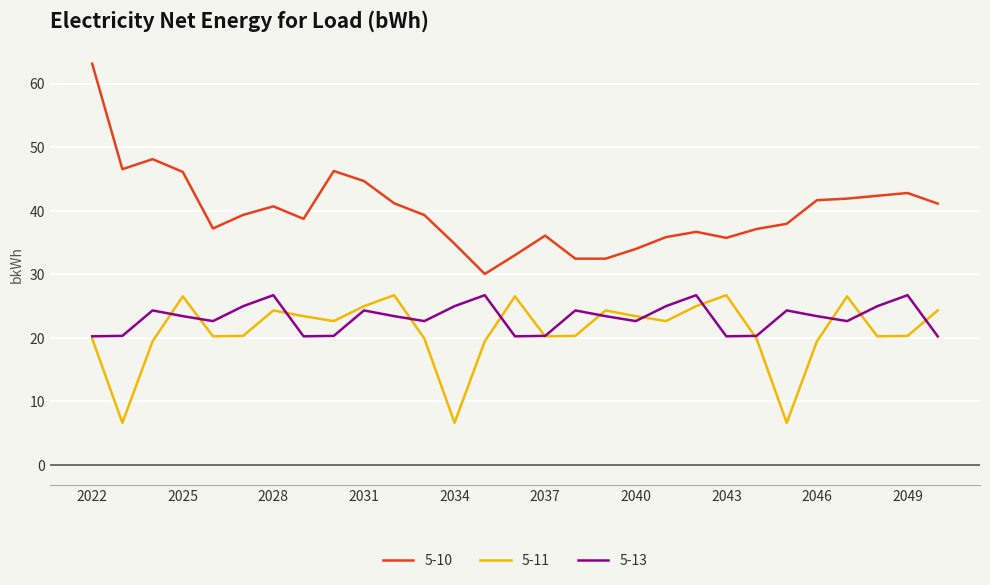

True or false: 5-13 and 5-10 cross at least once.

False